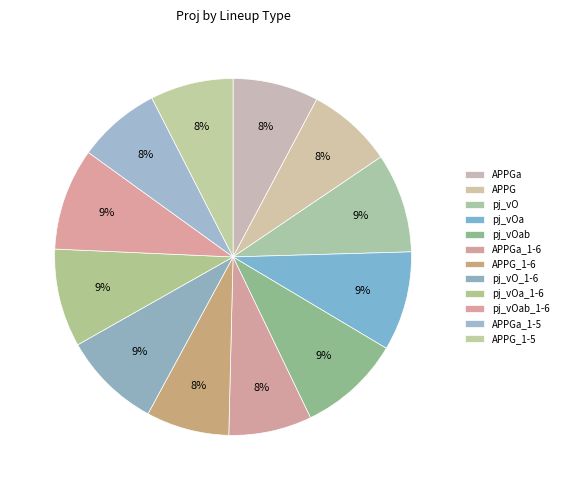

Rank the categories by value from lowest to highest.

APPGa_1-5, APPG_1-5, APPGa_1-6, APPG_1-6, APPGa, APPG, pj_vO_1-6, pj_vOa_1-6, pj_vO, pj_vOa, pj_vOab_1-6, pj_vOab